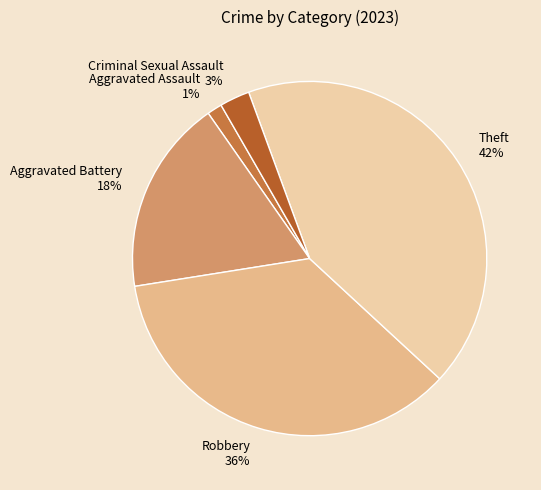

Is the sum of Aggravated Battery and Aggravated Assault greater than half?

No